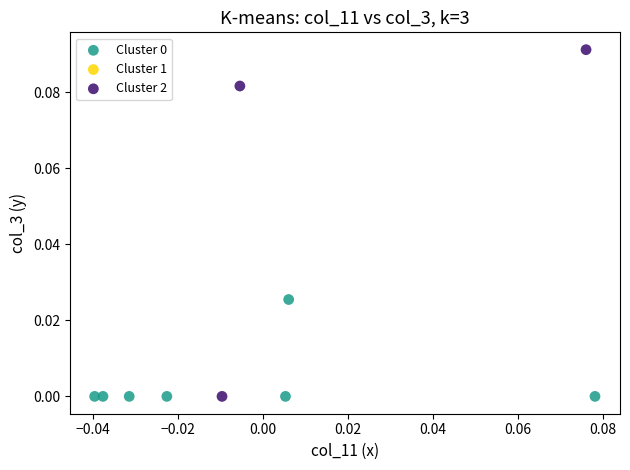

Which series has the largest Y range (max minus min)?

Cluster 2